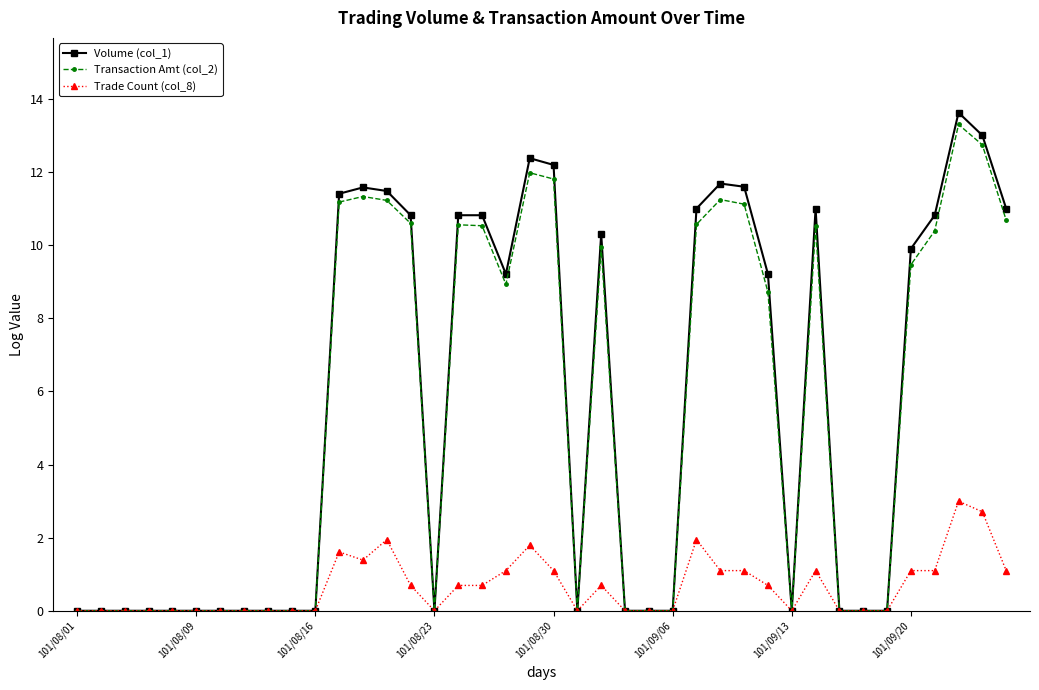

At how many categories does at least one series exceed 8?

20